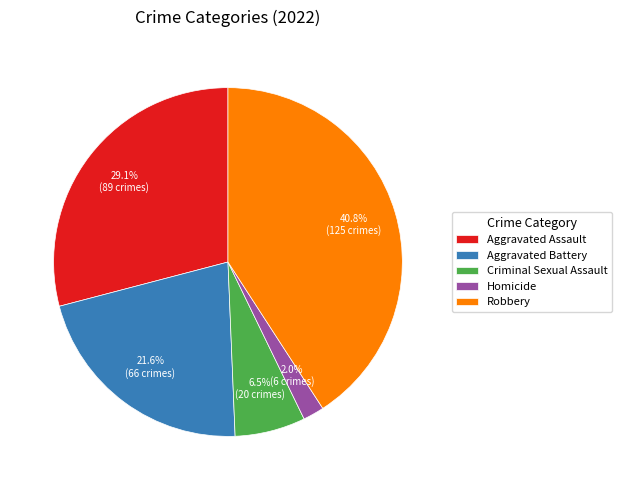

Is Homicide the majority of the pie?

No